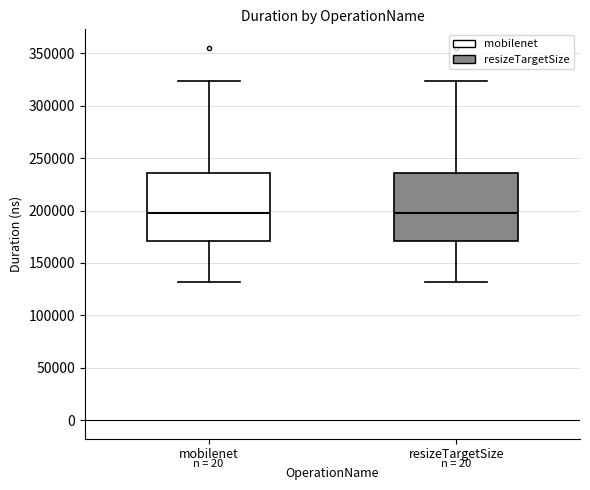

Reading left to right, read every box against the y-axis: the position of its median line, the range the box covers, and the ends of its whiskers. The values are not printed on the chart, so give them approximately, as read against the axis.

mobilenet: median 200000, box 170000 to 235000, whiskers 130000 to 325000
resizeTargetSize: median 200000, box 170000 to 235000, whiskers 130000 to 325000